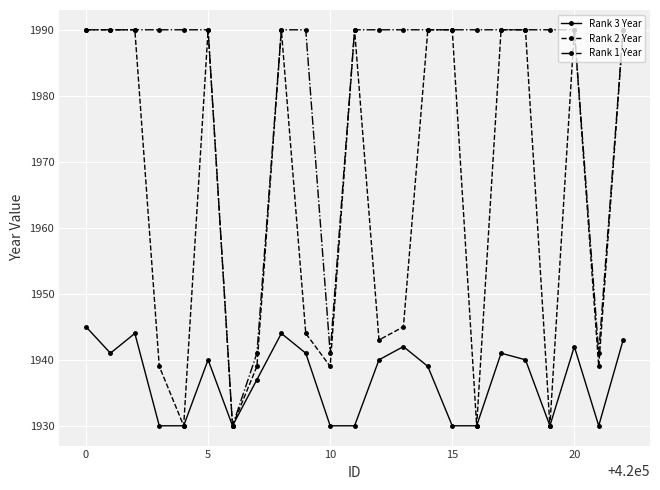

Which series has the largest total across all categories?

Rank 1 Year